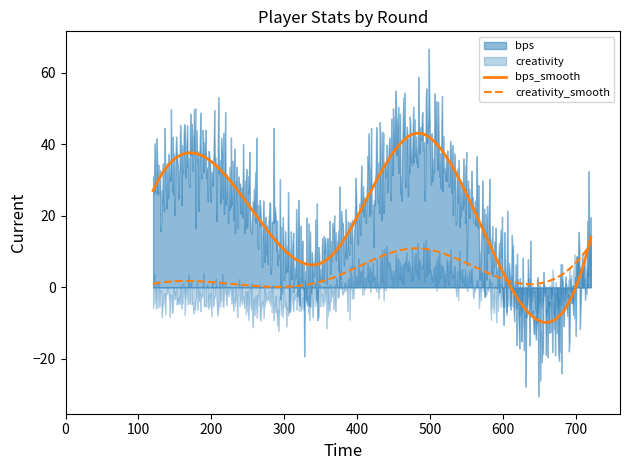

Which series has the largest total across all categories?

bps